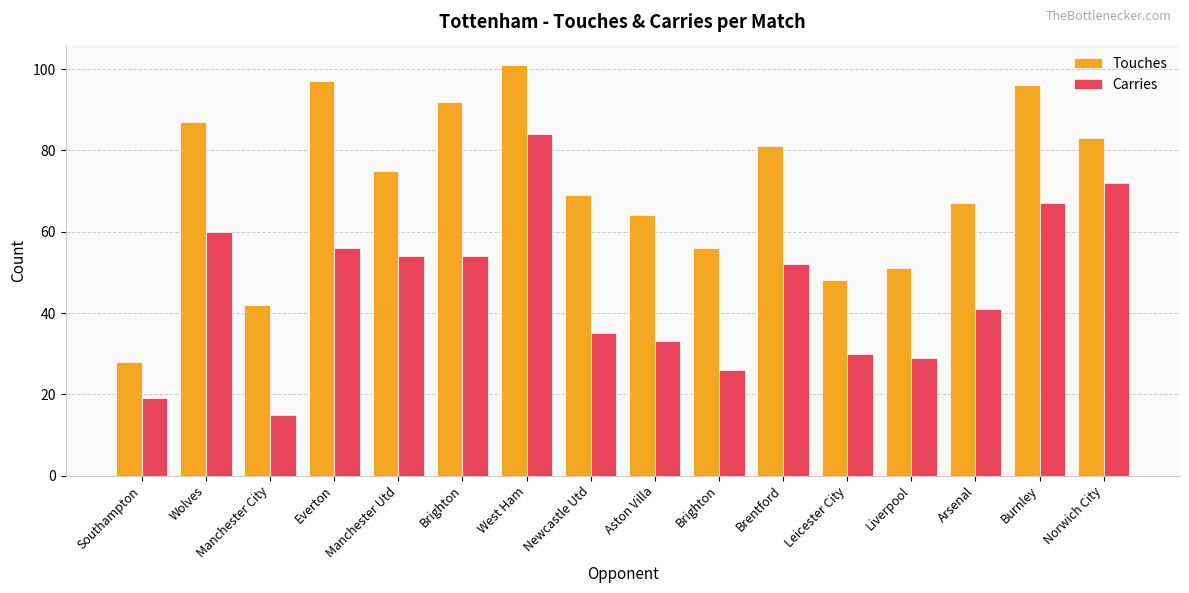

At Brentford, list the series in order from largest to smallest.

Touches, Carries